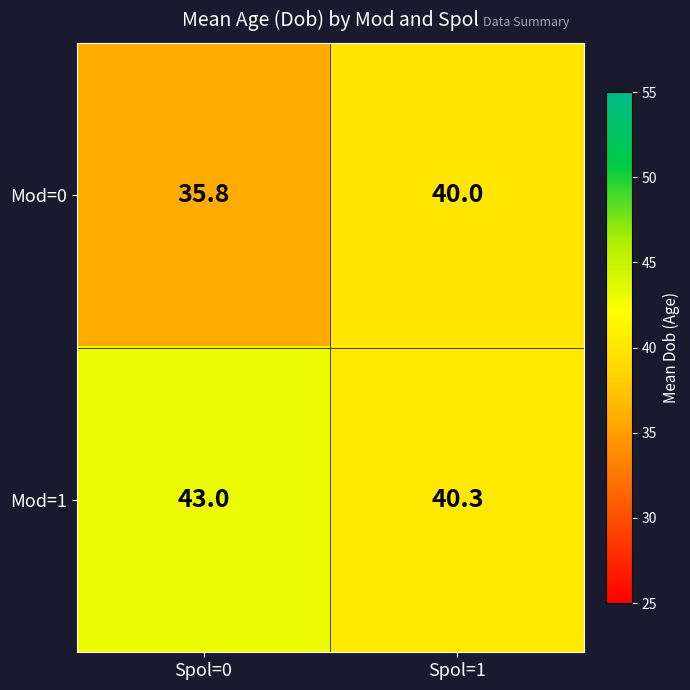

True or false: Mod=1 has a value of 20.4 at Spol=1.

False